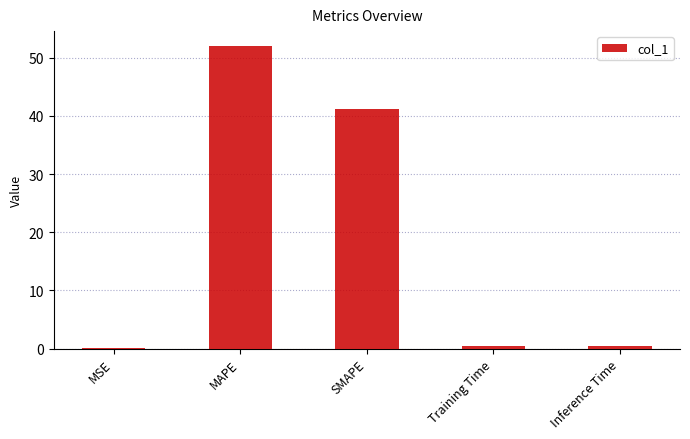

Where is the data nearest to the value 26?

SMAPE